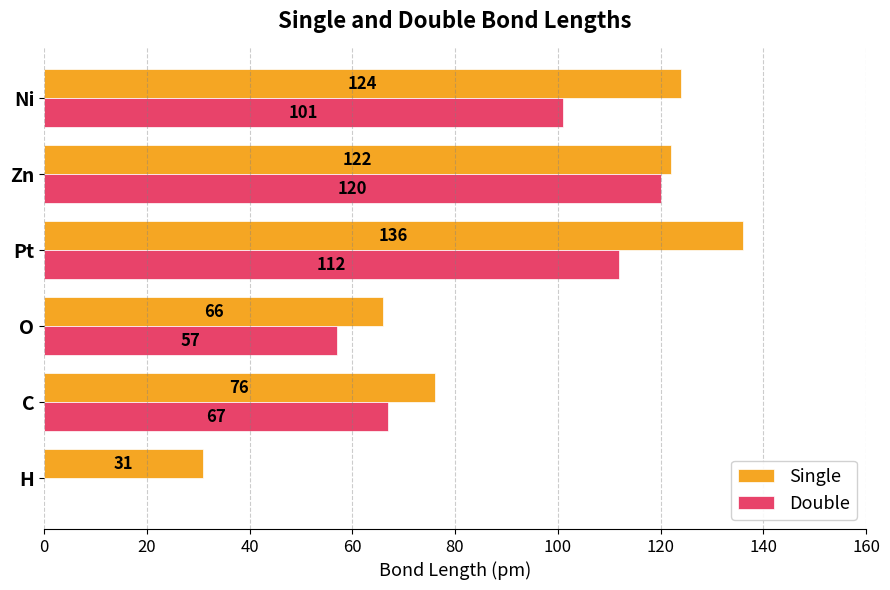

What is the sum of the Double values at Zn and Pt?

232